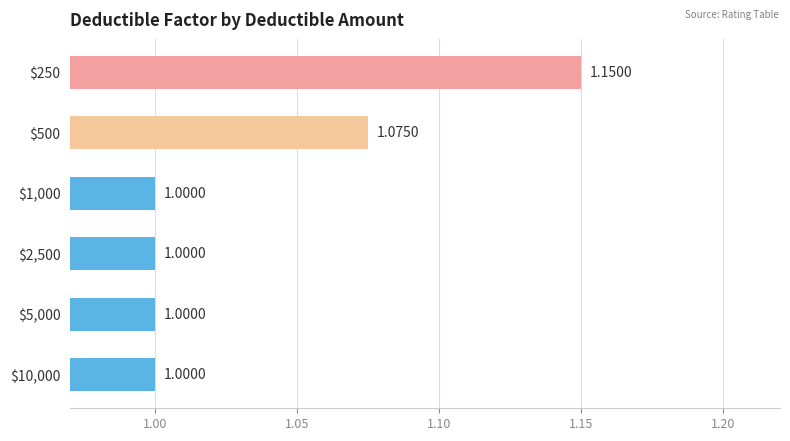

What is the average value?

1.0